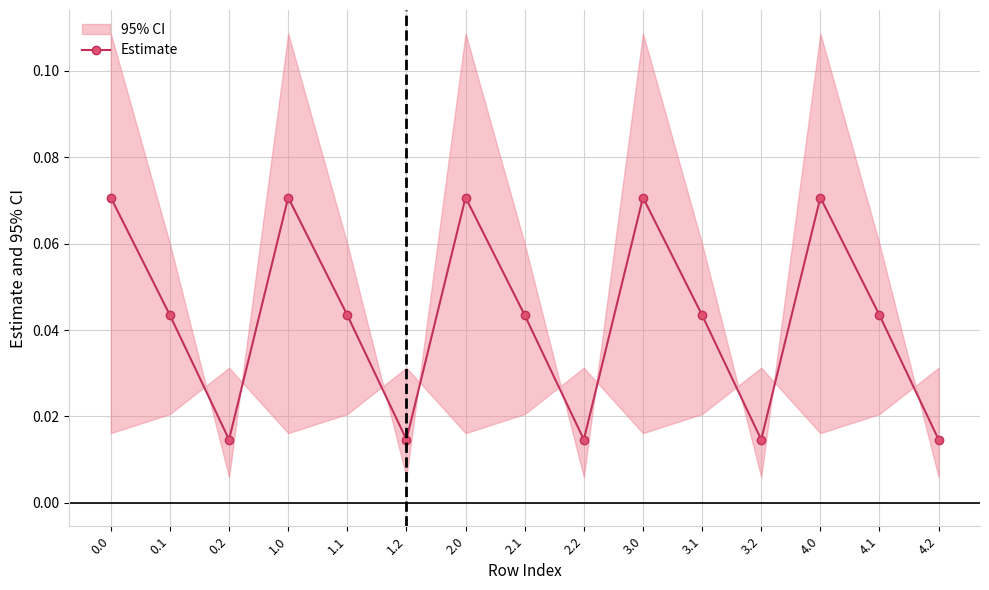

How many lines are shown in the chart?

1